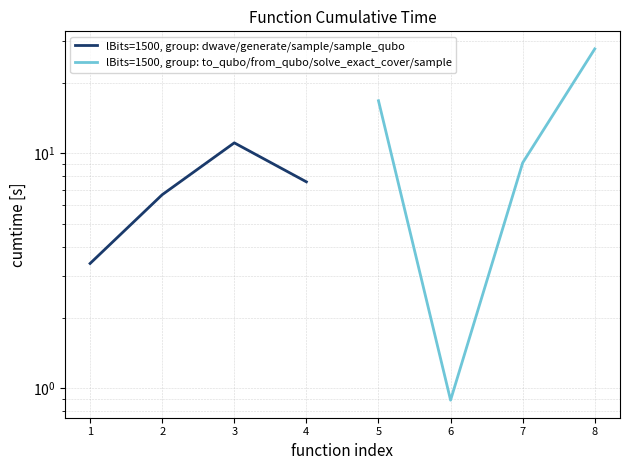

What is the sum of all lBits=1500, group: to_qubo/from_qubo/solve_exact_cover/sample values?

54.5